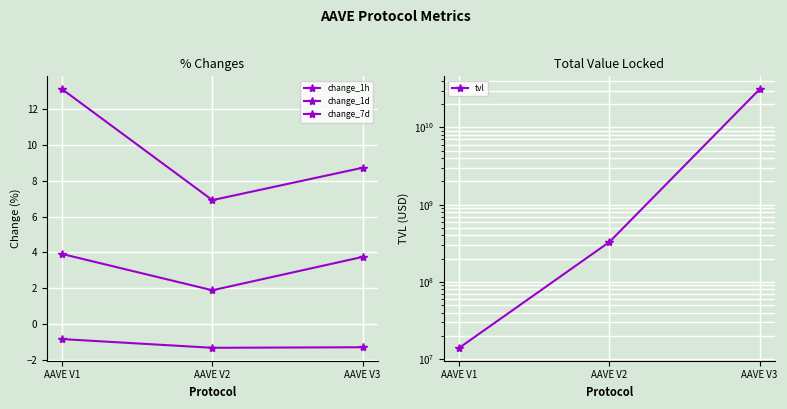

Is the value of change_1h at AAVE V1 greater than the value of change_1d at AAVE V2?

No